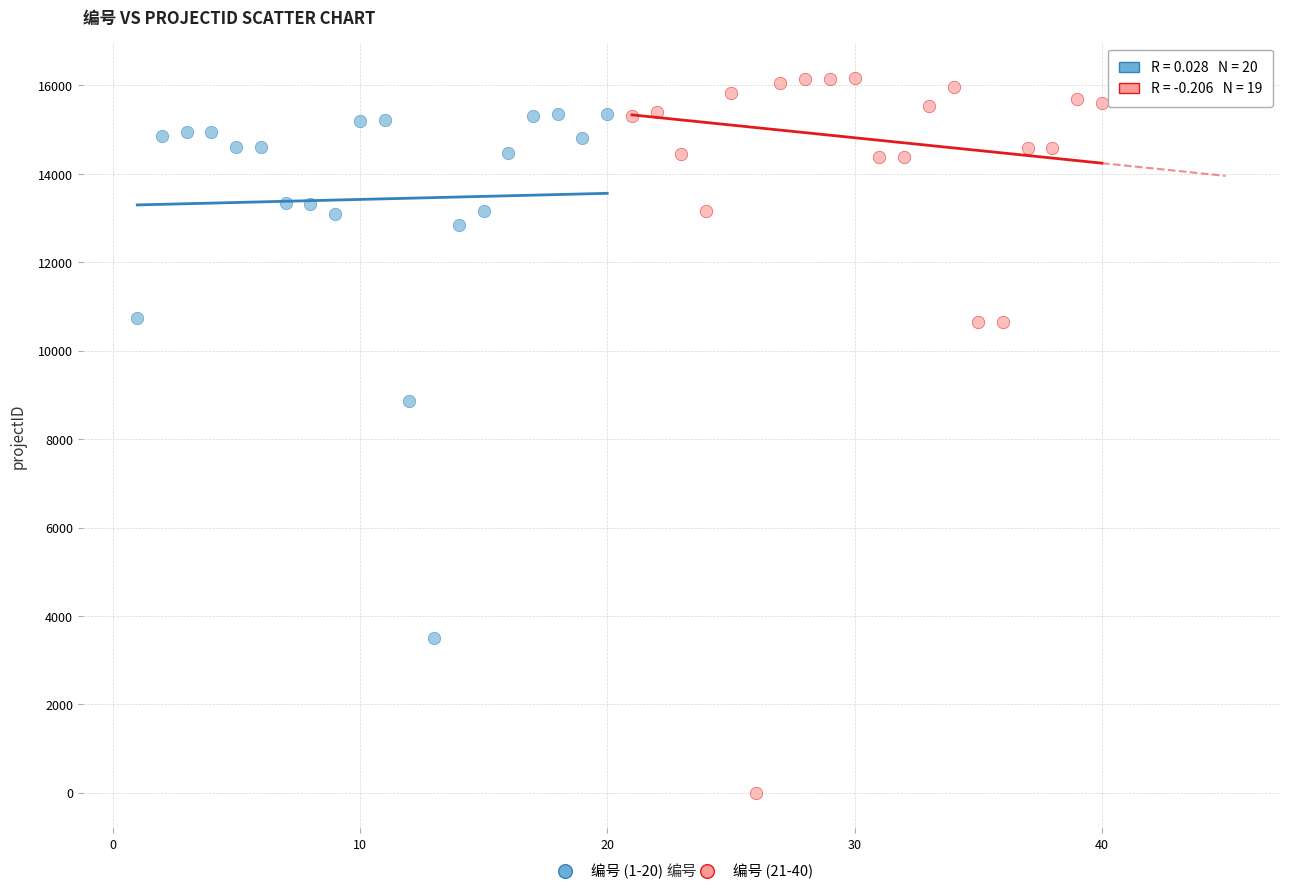

Which series contains the highest Y value?

编号 (21-40)